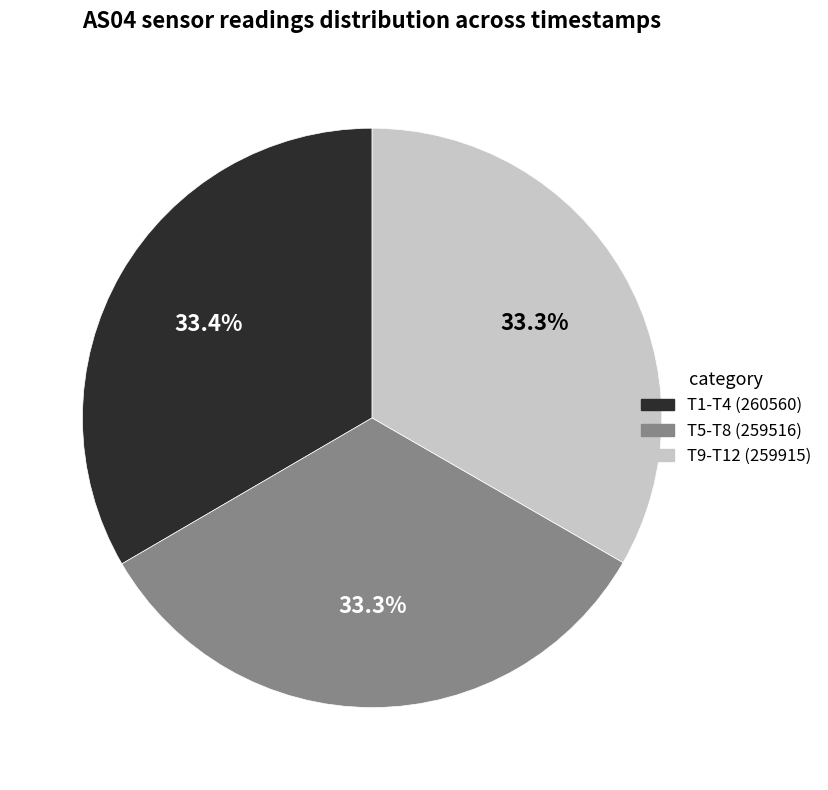

Is there a majority slice in this chart?

No